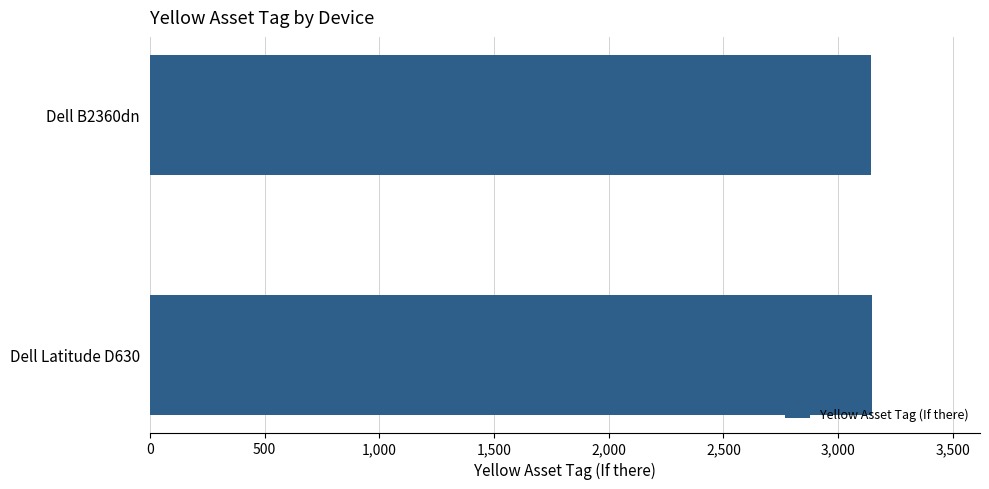

Approximately how many times larger is the value at Dell B2360dn compared to Dell Latitude D630?

1.0